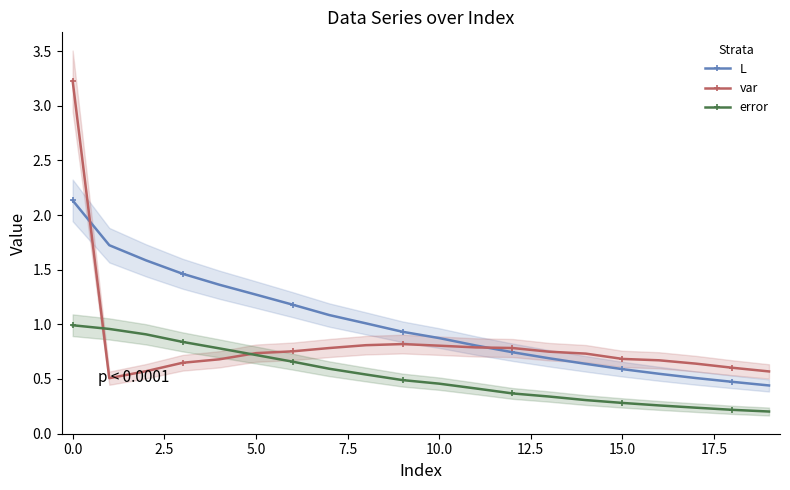

True or false: L and error intersect in this chart.

False